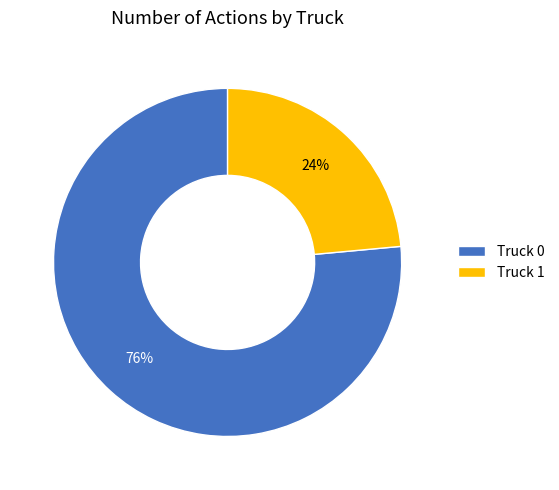

What is the ratio of the value at Truck 1 to the value at Truck 0?

0.3